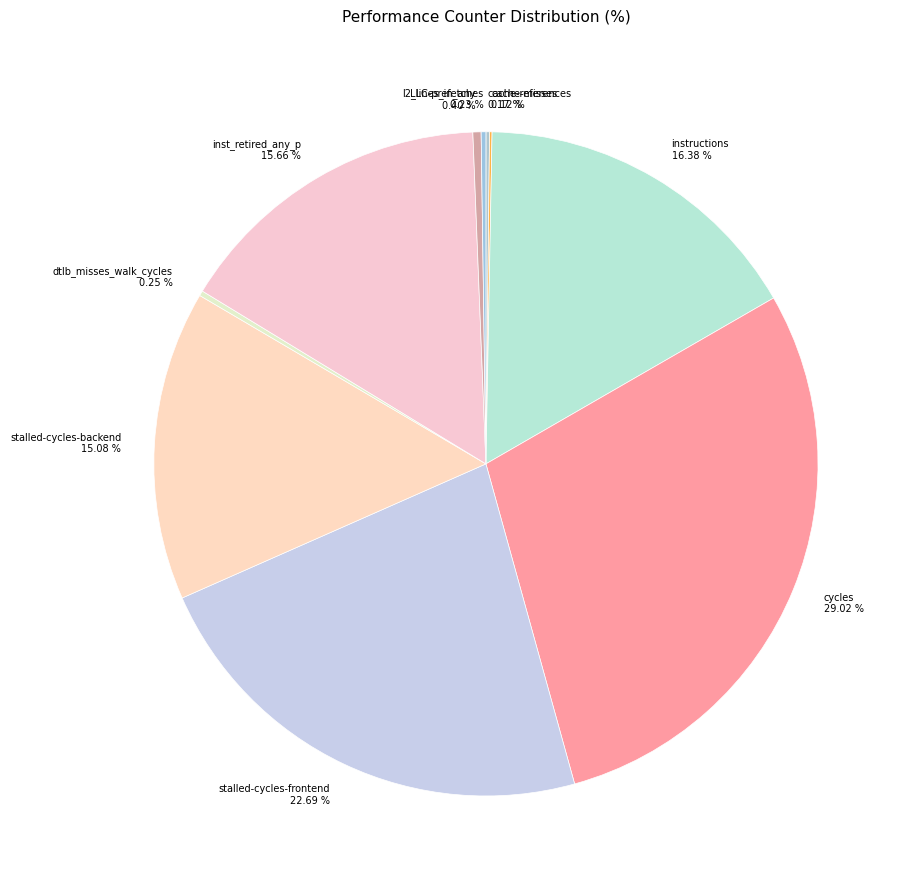

To the nearest percent, what is the difference between the largest and smallest slice percentages?

29%